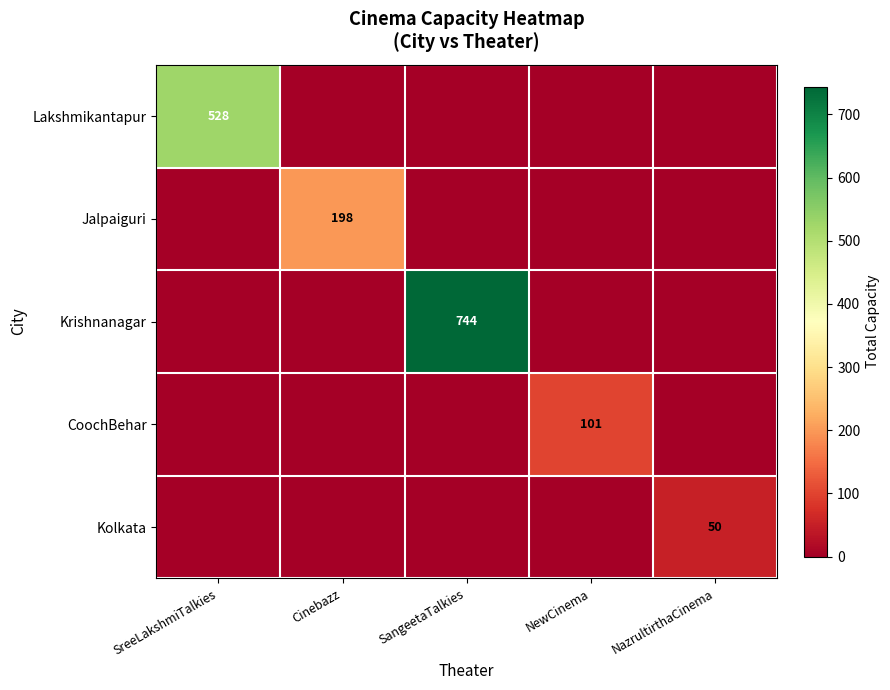

The value of Krishnanagar at SangeetaTalkies is 744. True or false?

True